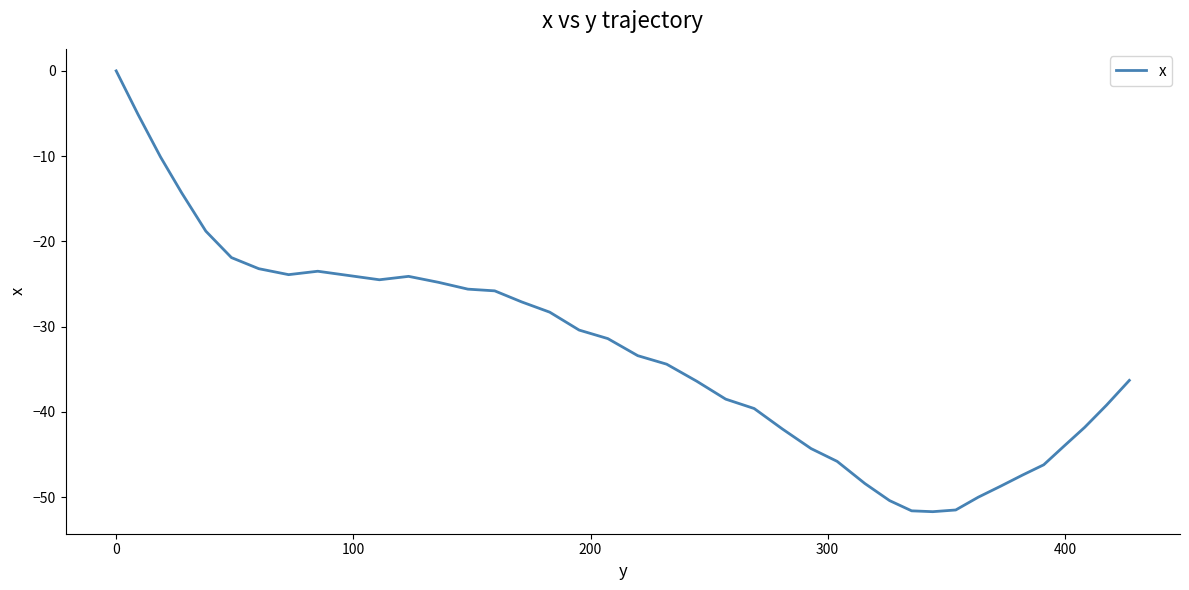

What is the difference between the maximum and minimum values?

51.7